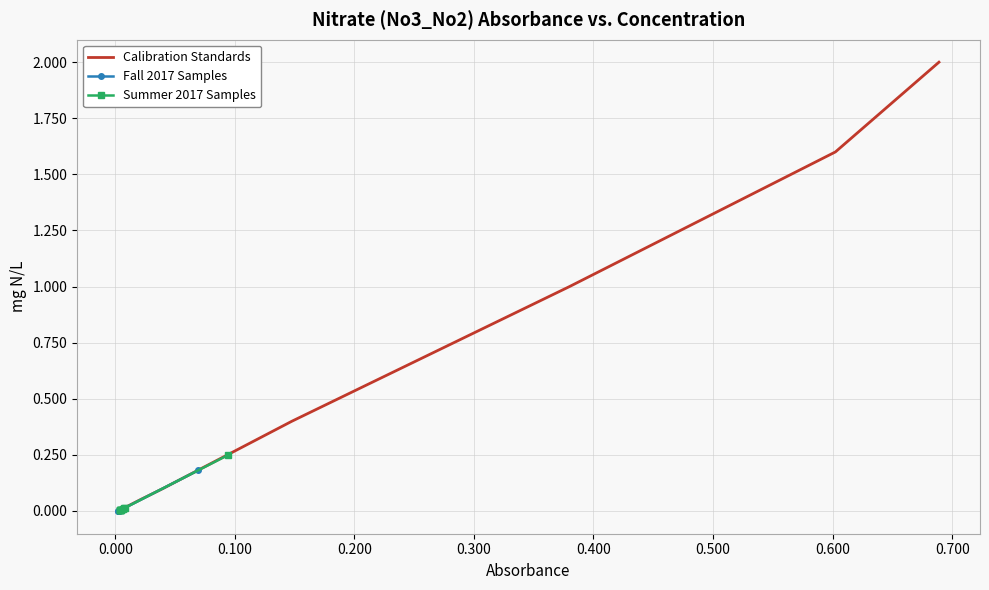

What is the maximum value for Calibration Standards?

2.0